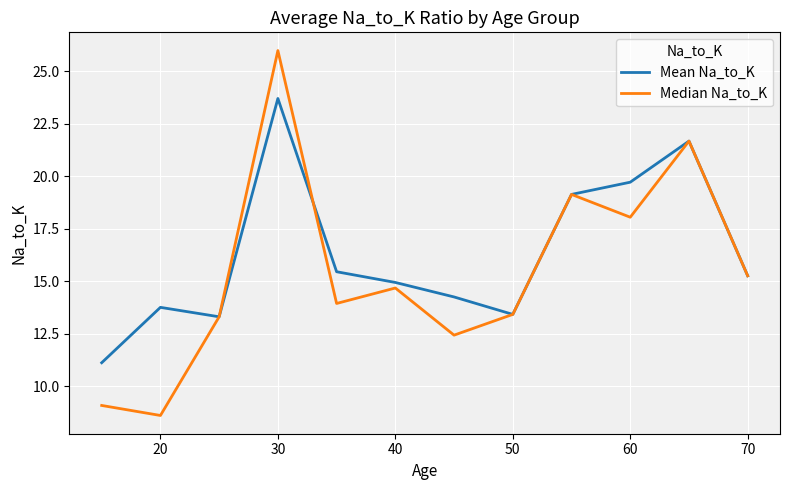

What are all the series names shown in the legend?

Mean Na_to_K, Median Na_to_K